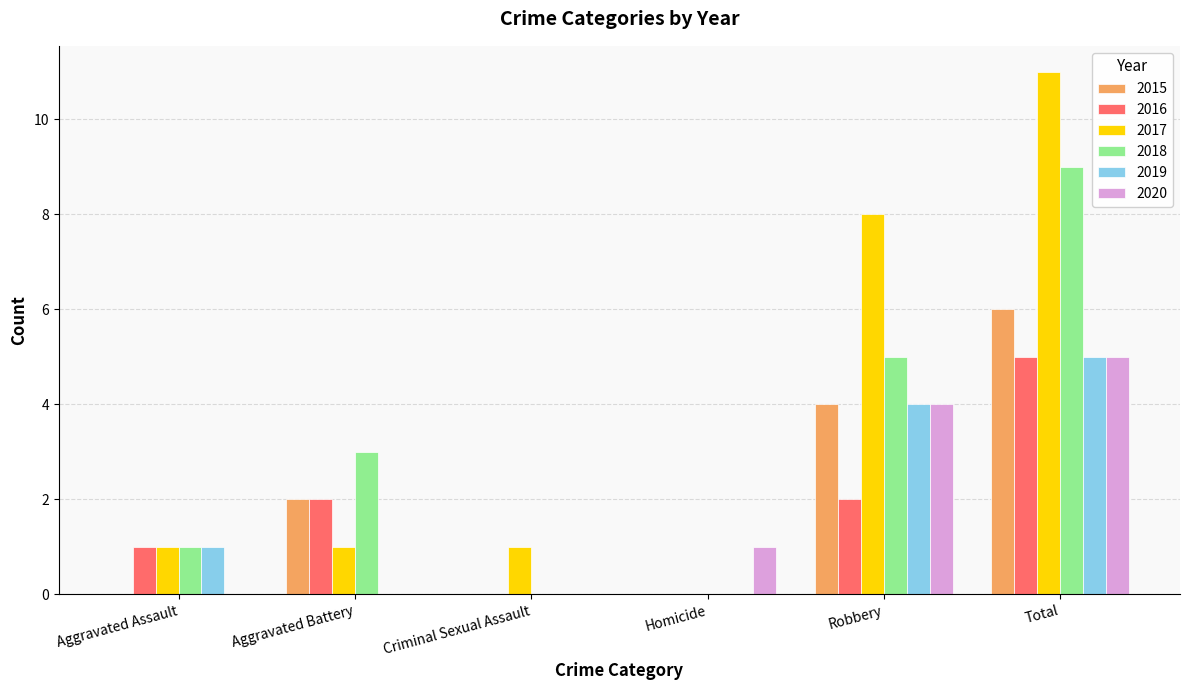

Between Criminal Sexual Assault and Robbery, which series saw the biggest shift?

2017